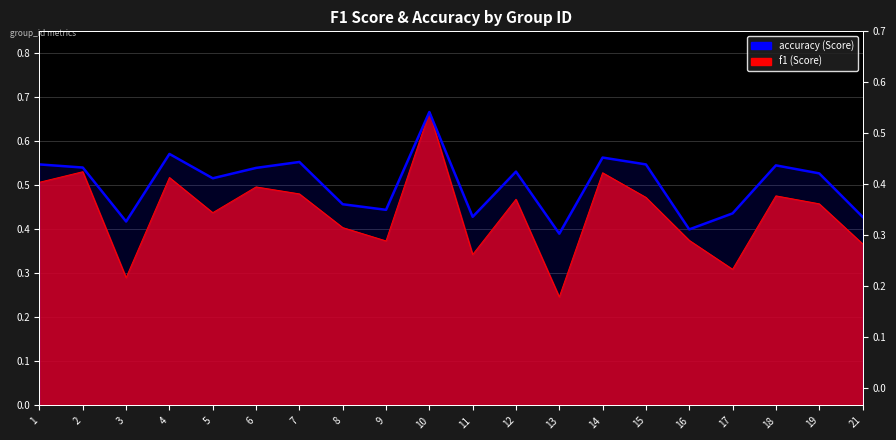

Is it true that the value at 2 is 0.5?

True